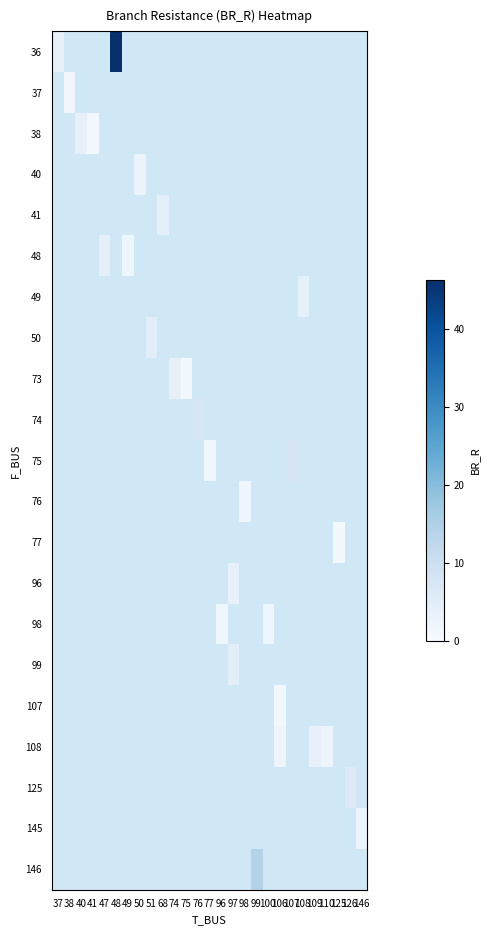

Which label corresponds to the largest value in the chart?

48